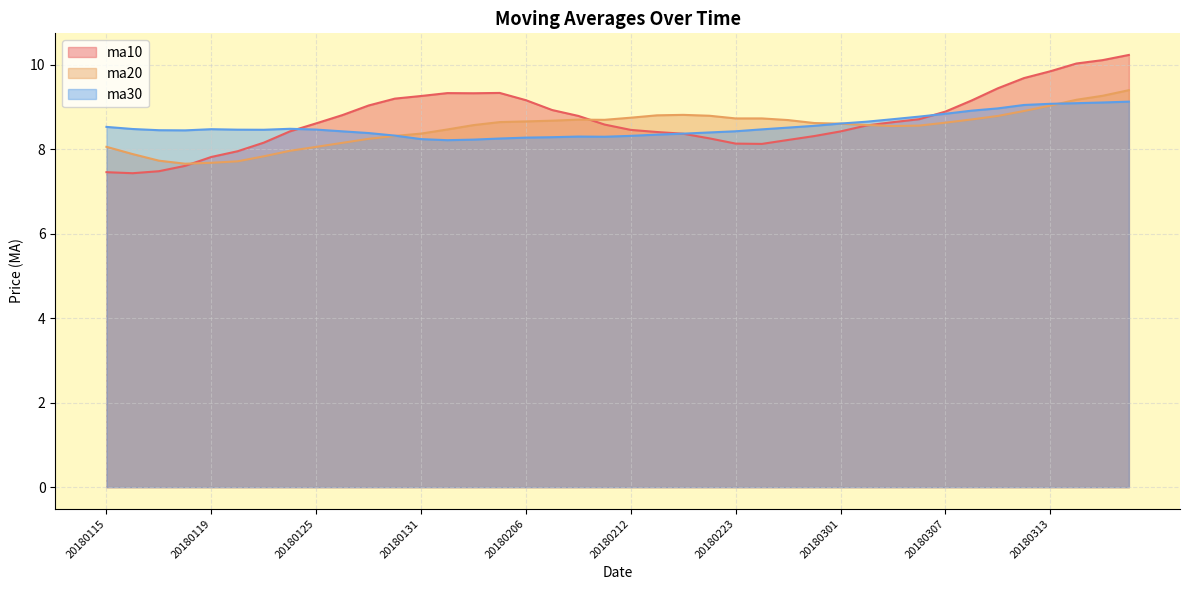

Rank the series by their average value, from highest to lowest.

ma10, ma30, ma20